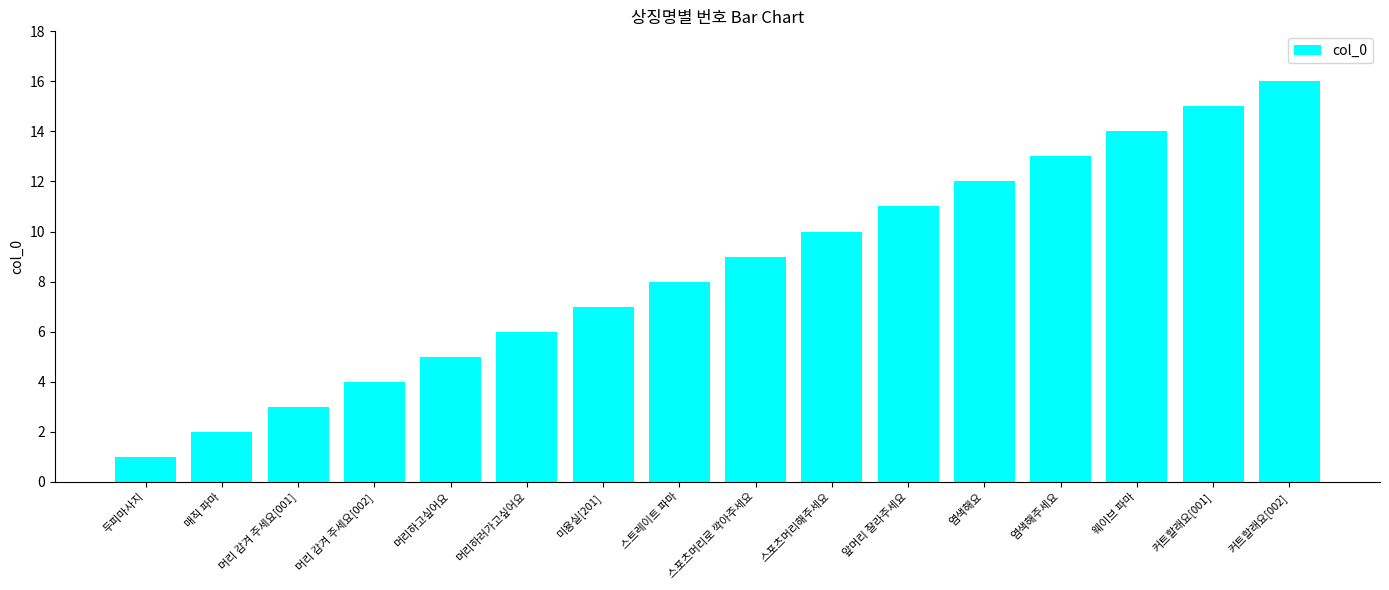

What is the label of the 11th bar from the left?

앞머리 잘라주세요